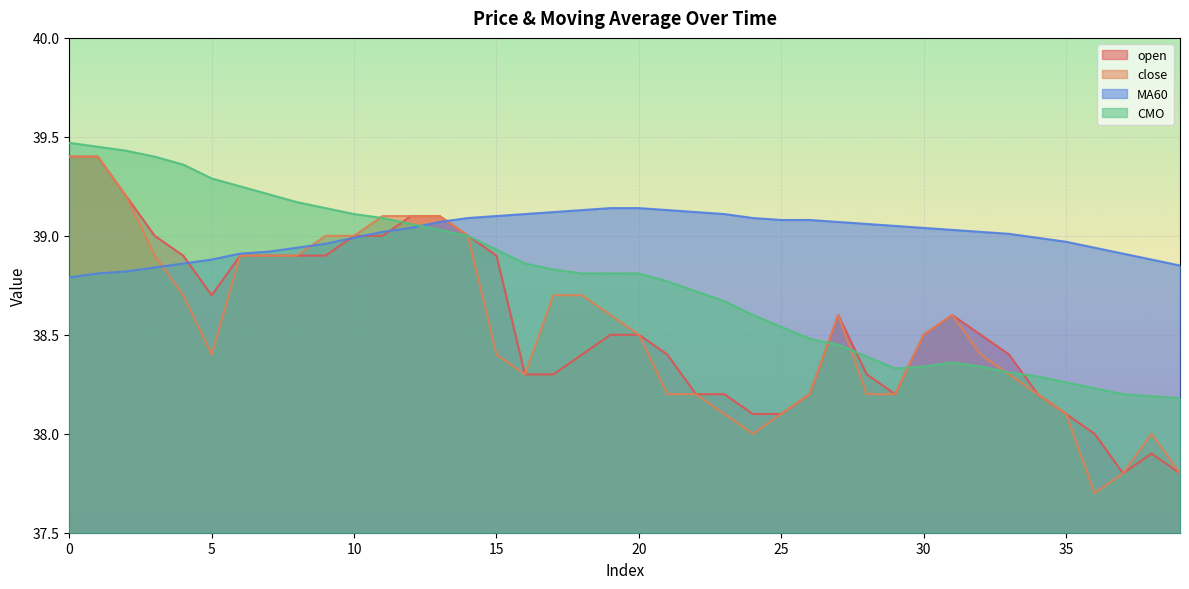

Where do CMO and open first cross each other?

11 and 12